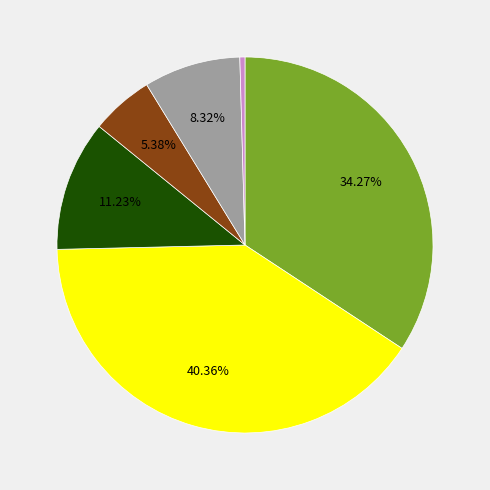

Does any single category account for the majority?

No